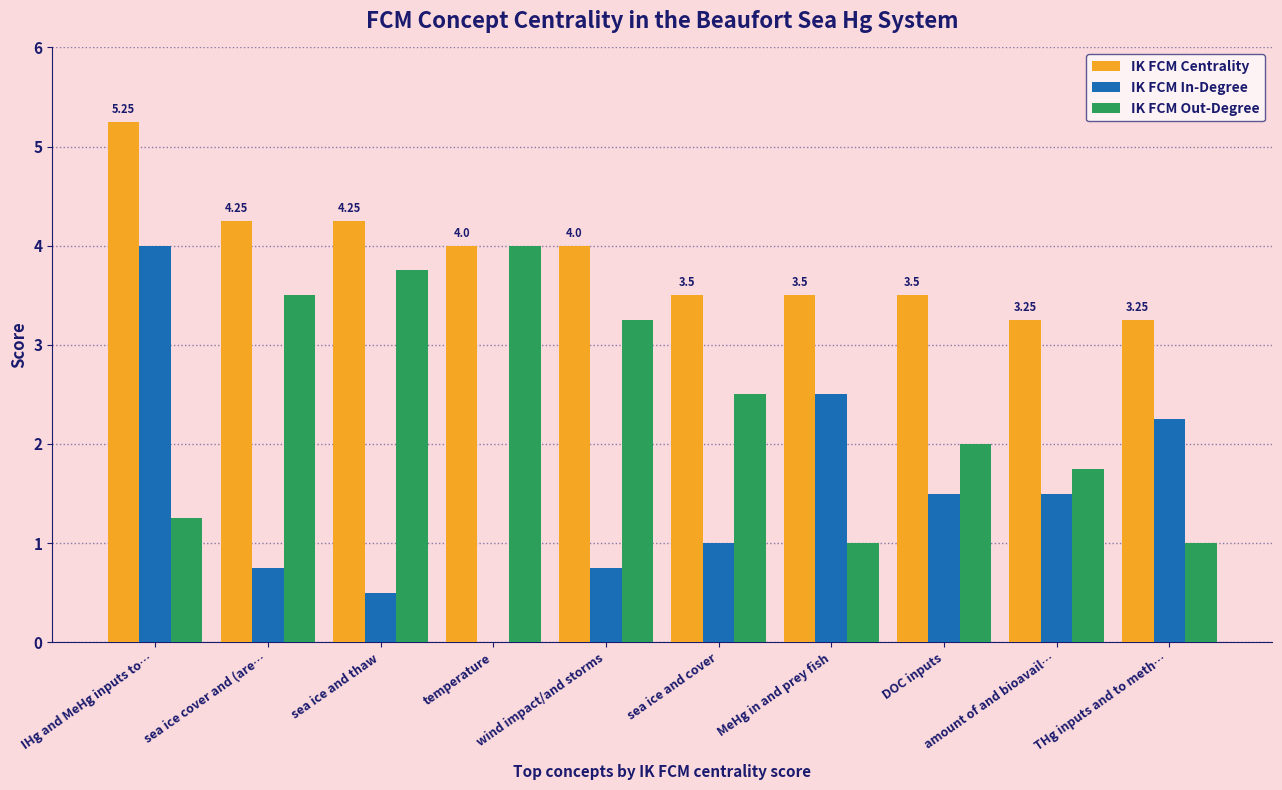

The value of IK FCM Out-Degree at IHg and MeHg inputs to… is 2.2. True or false?

False